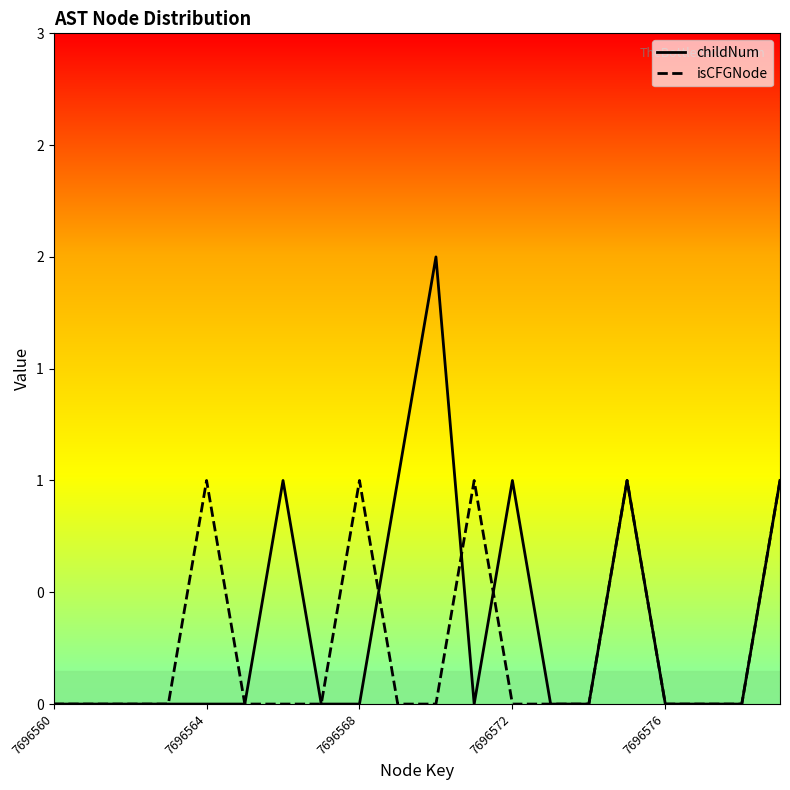

The value of isCFGNode at 7696568 is 2. True or false?

False